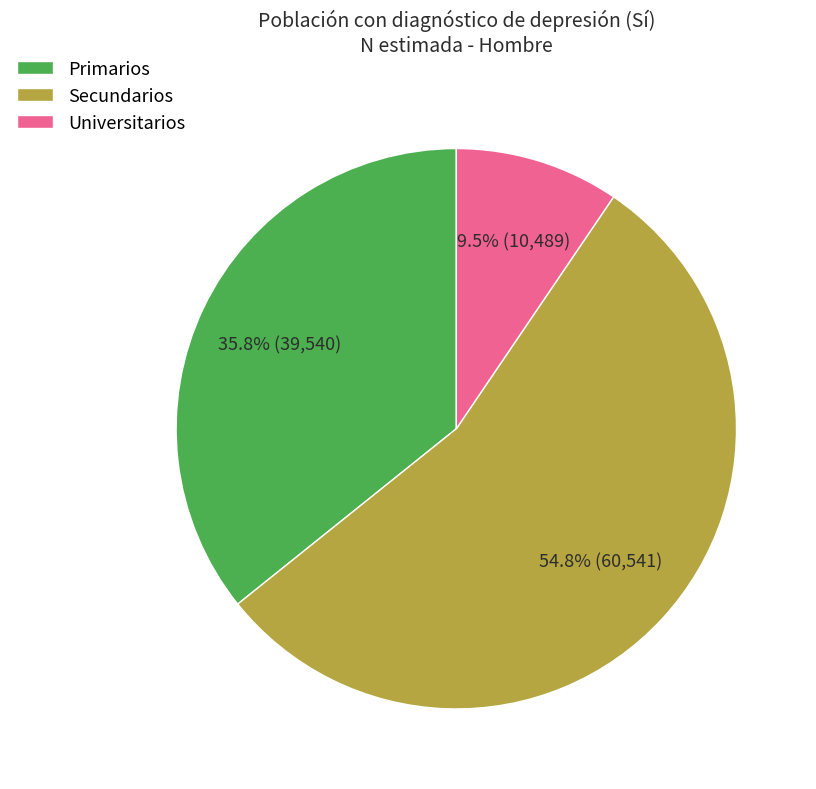

Approximately how many times larger is the value at Primarios compared to Universitarios?

3.8